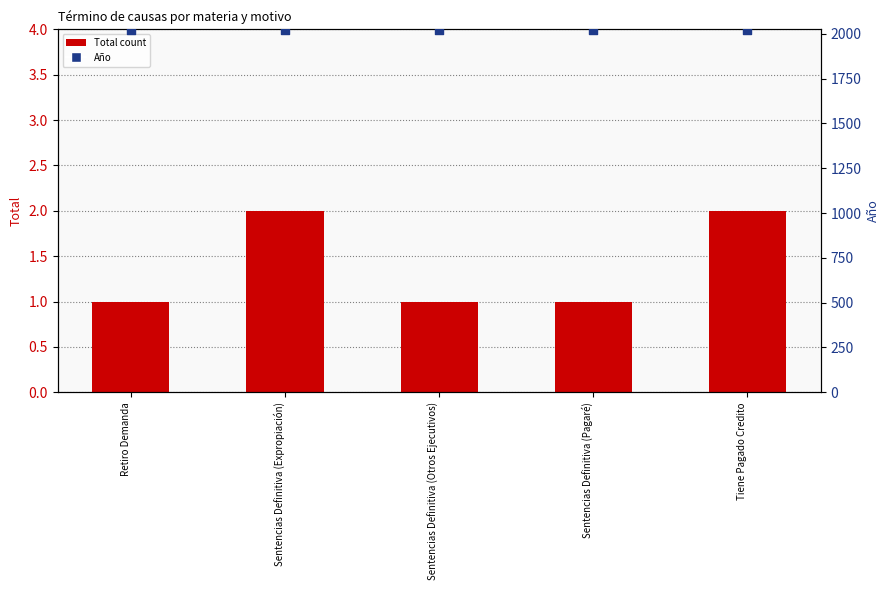

Which series has the largest total across all categories?

Año